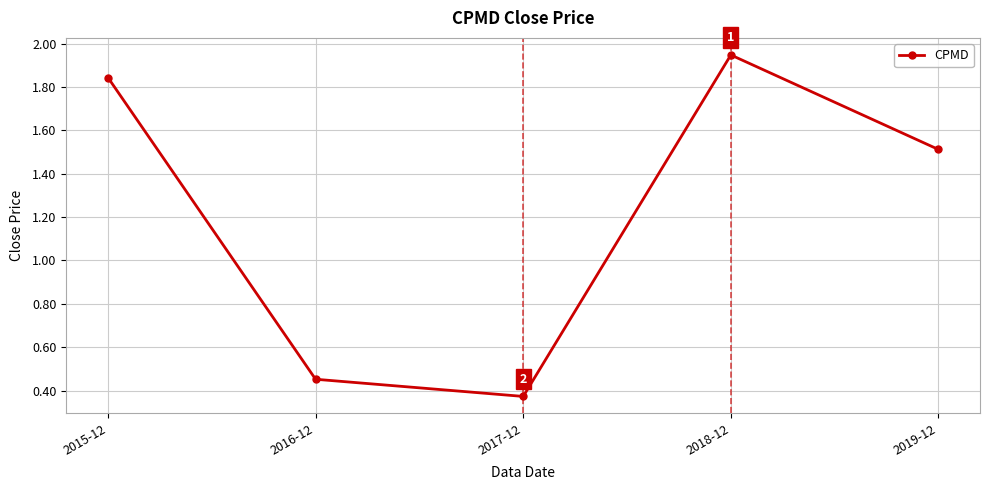

Approximately how many times larger is the value at 2015-12 compared to 2018-12?

0.9